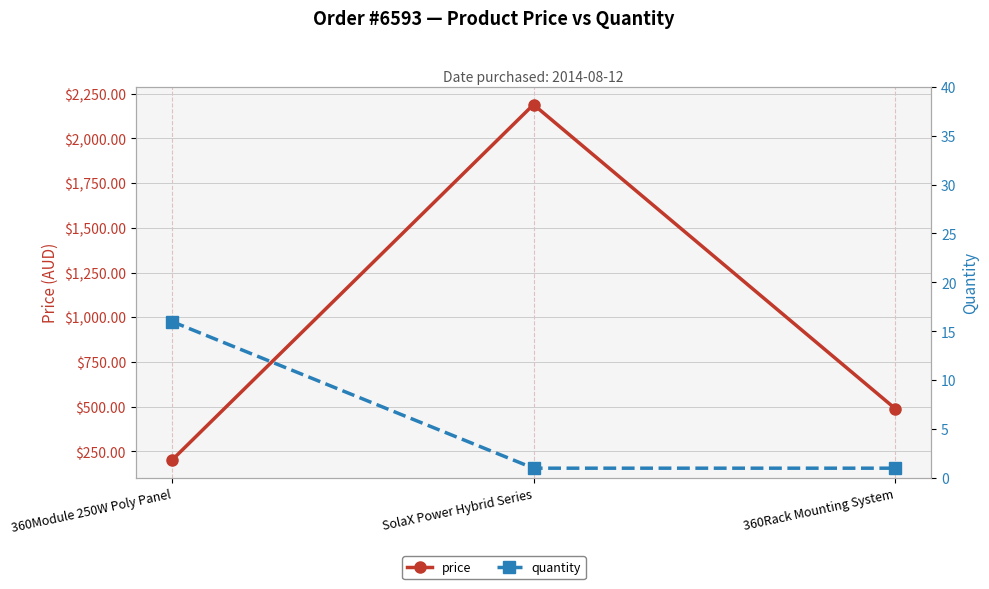

What is the spread (max minus min) of values at SolaX Power Hybrid Series?

2188.0